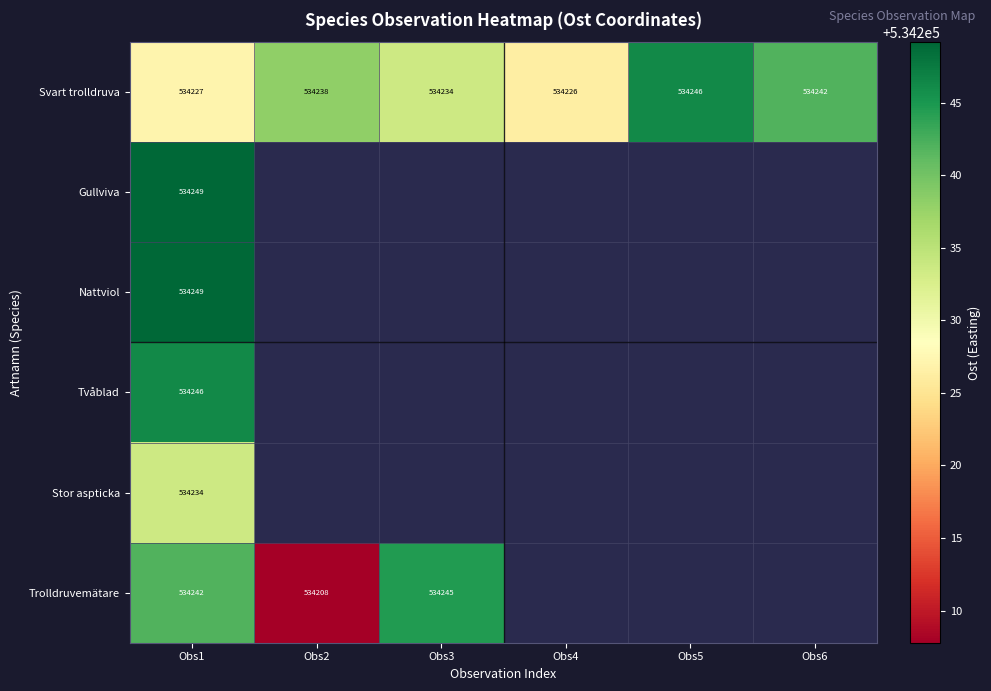

Which series has the widest spread of values?

Trolldruvemätare